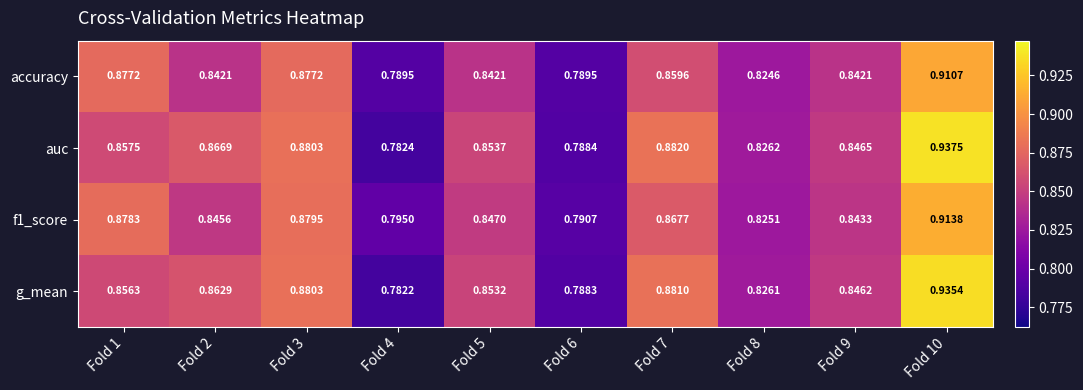

Which series changed the most between Fold 2 and Fold 10?

g_mean